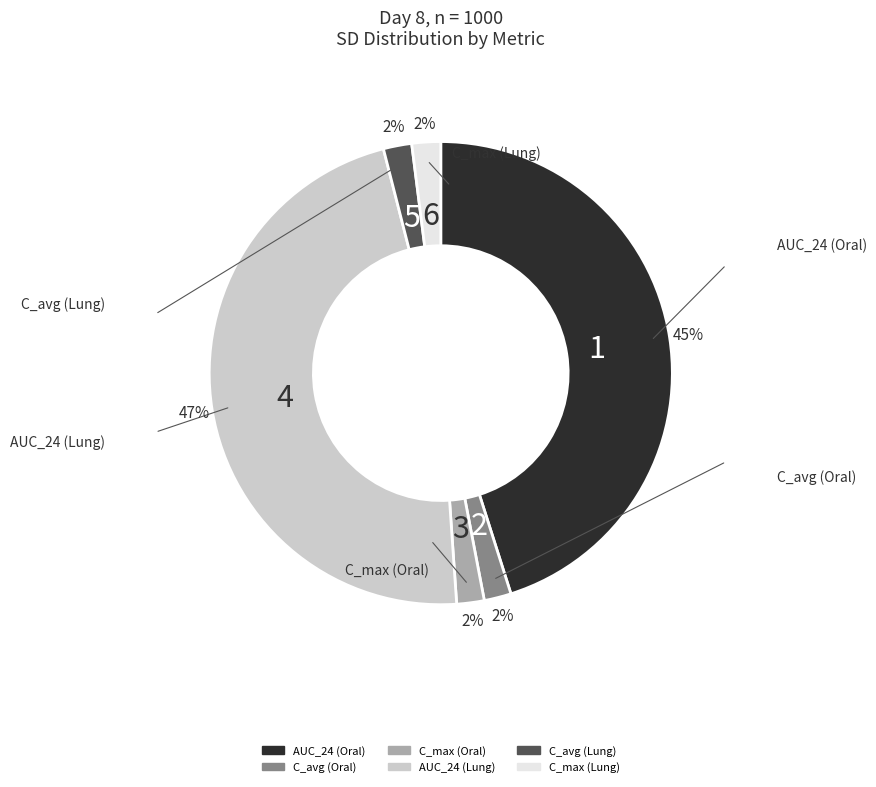

Does C_max (Oral) represent more than half of the total?

No